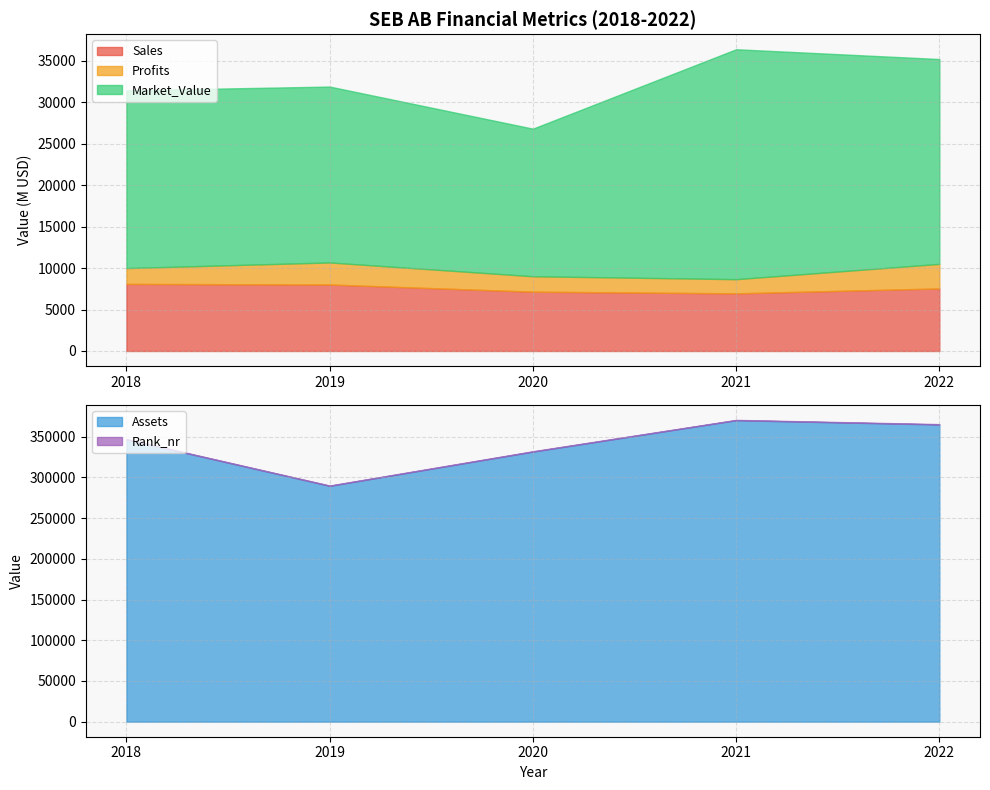

True or false: Market_Value and Assets intersect in this chart.

False